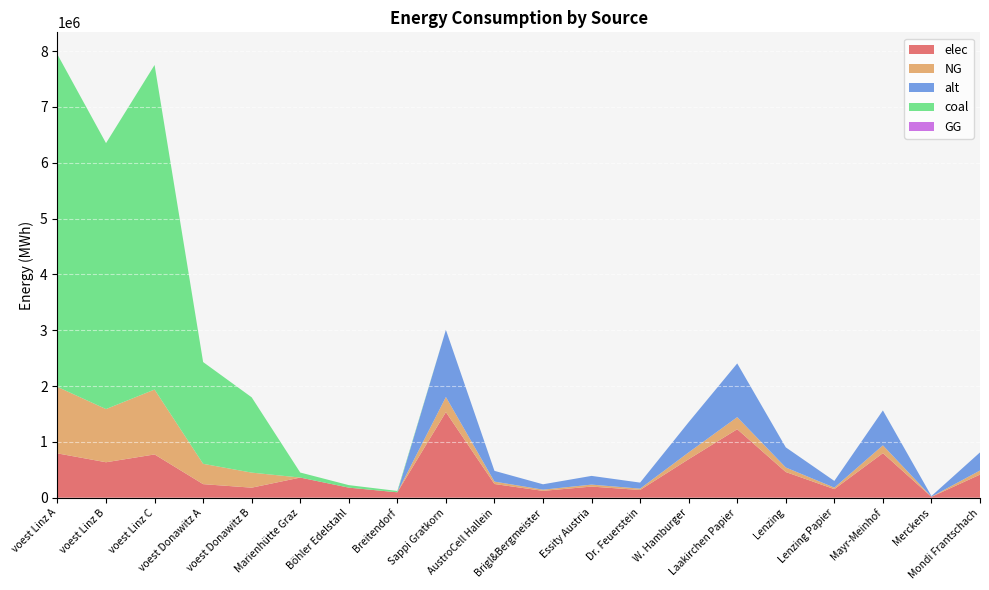

True or false: coal and alt intersect in this chart.

True